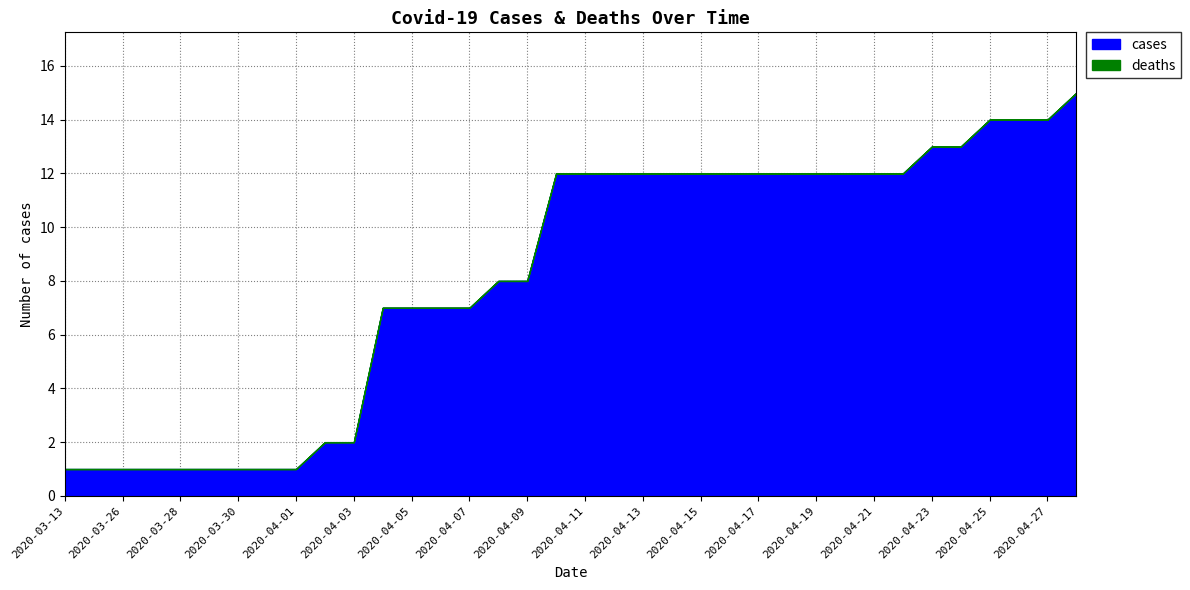

Is the value of deaths at 2020-03-30 greater than the value of cases at 2020-04-06?

No